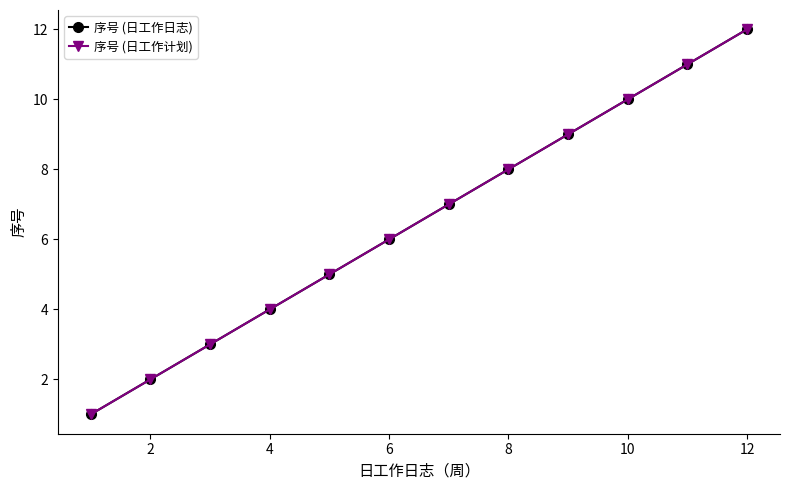

True or false: 序号 (日工作计划) has more than 2 interior local peaks.

False